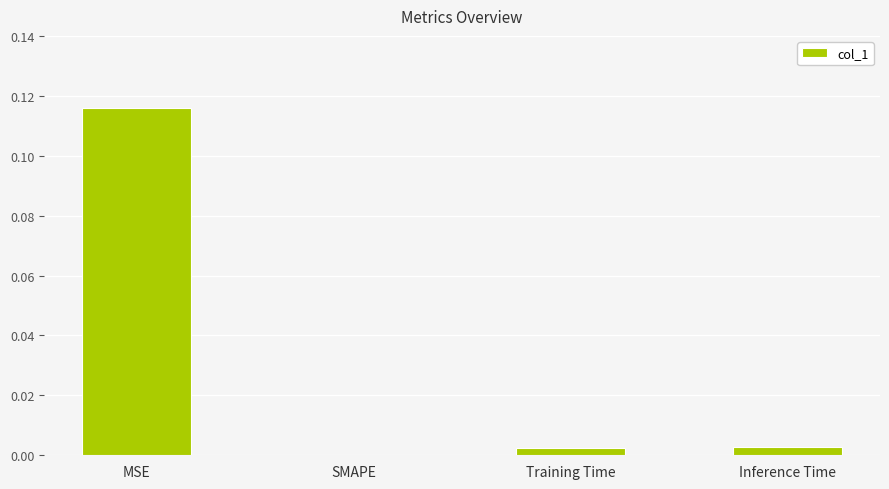

Which label corresponds to the largest value in the chart?

MSE